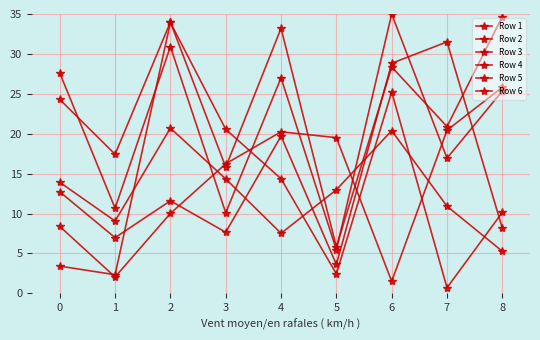

Is this an area chart (filled region under the line)?

No